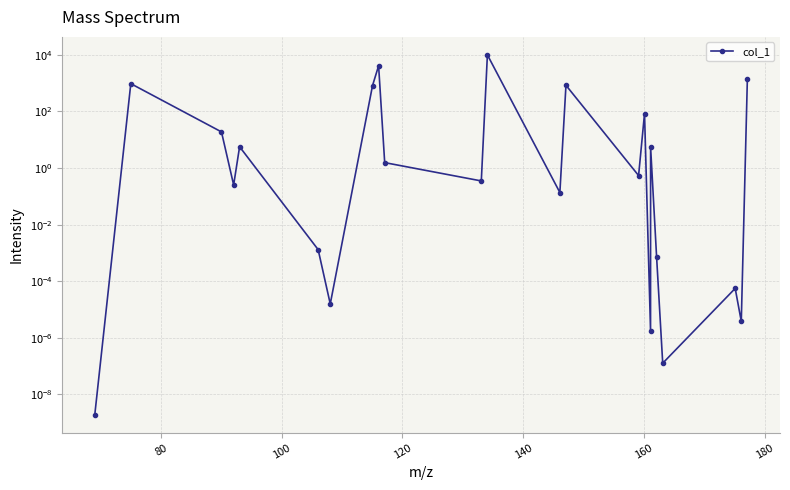

True or false: the data has more than 1 interior local peaks.

True